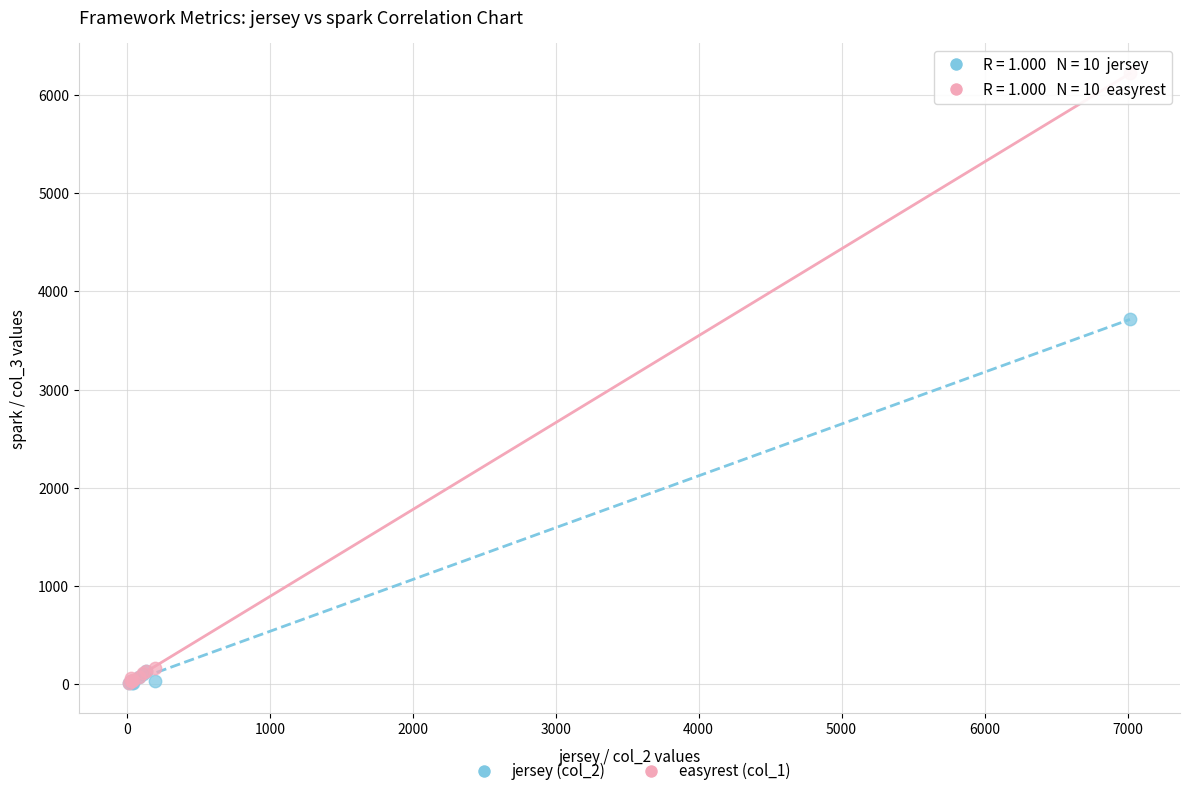

Across all series, what Y value is closest to 3116?

3715.0